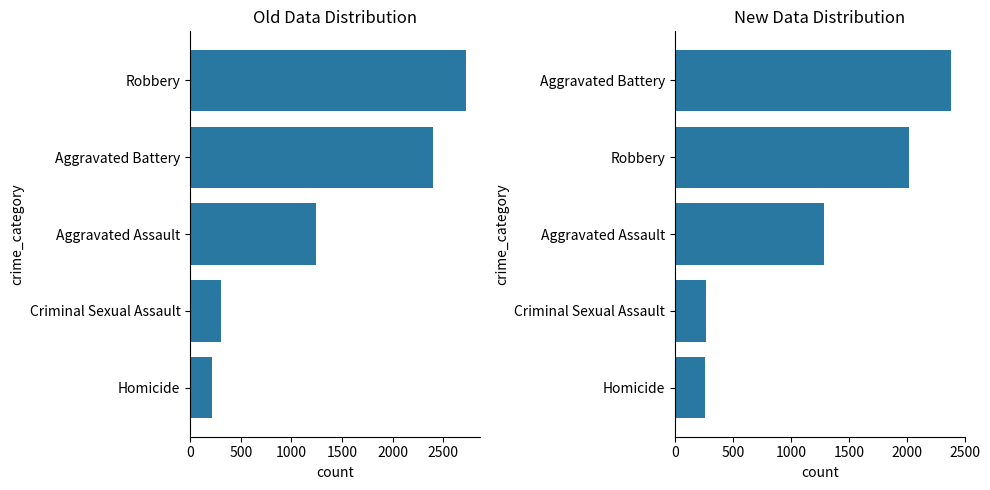

Rank the series by their average value, from highest to lowest.

Old Data, New Data